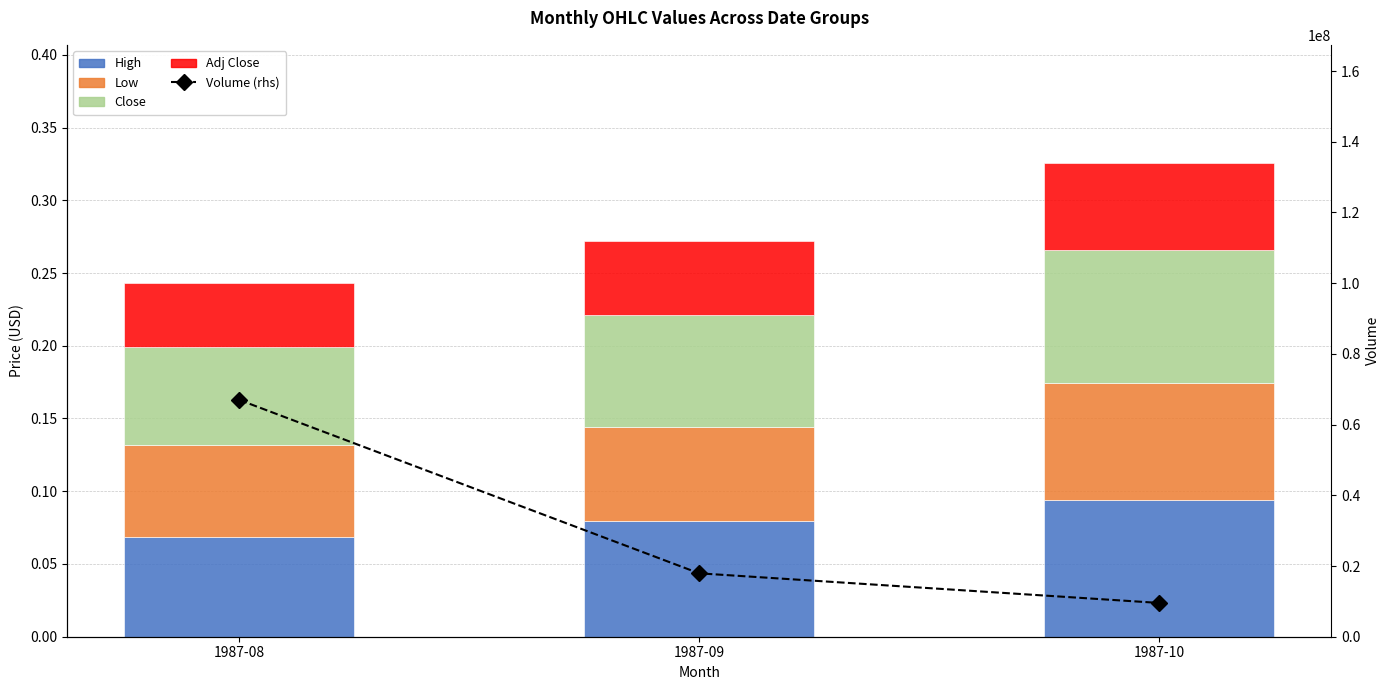

Between 1987-08 and 1987-09, which is larger?

1987-09